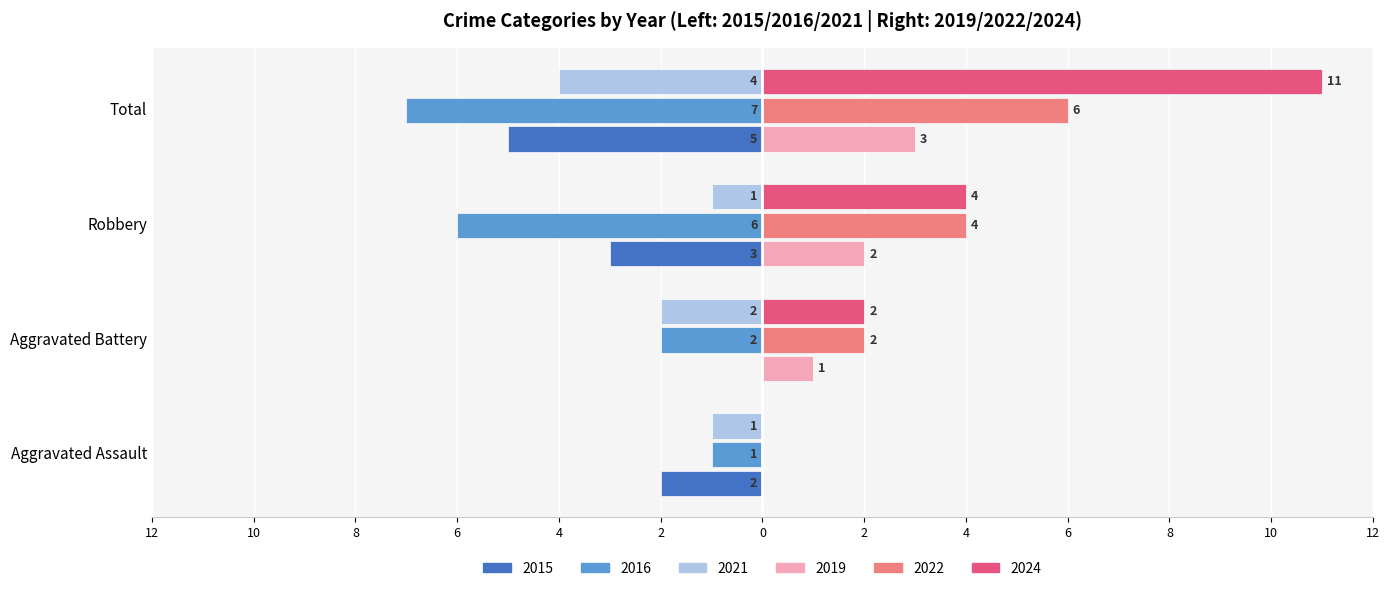

At which category is the sum across all series the highest?

Total